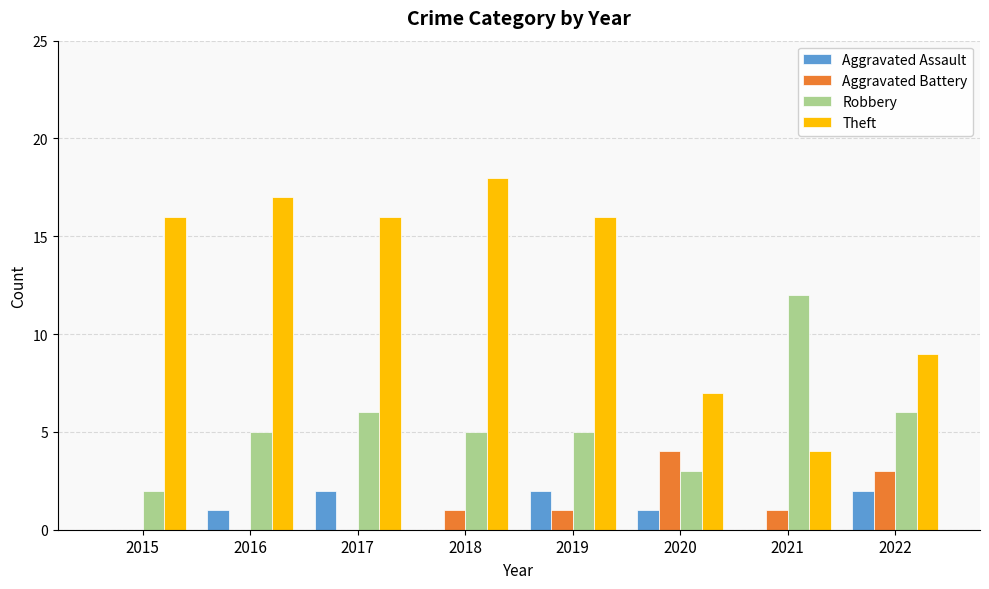

Which label corresponds to the largest value in the chart?

2018